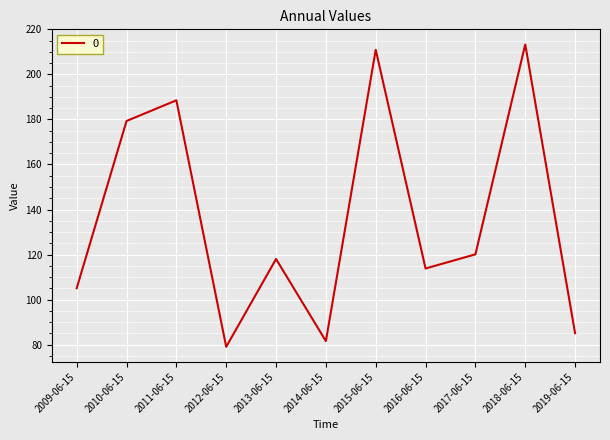

What position from the right is 2013-06-15?

7